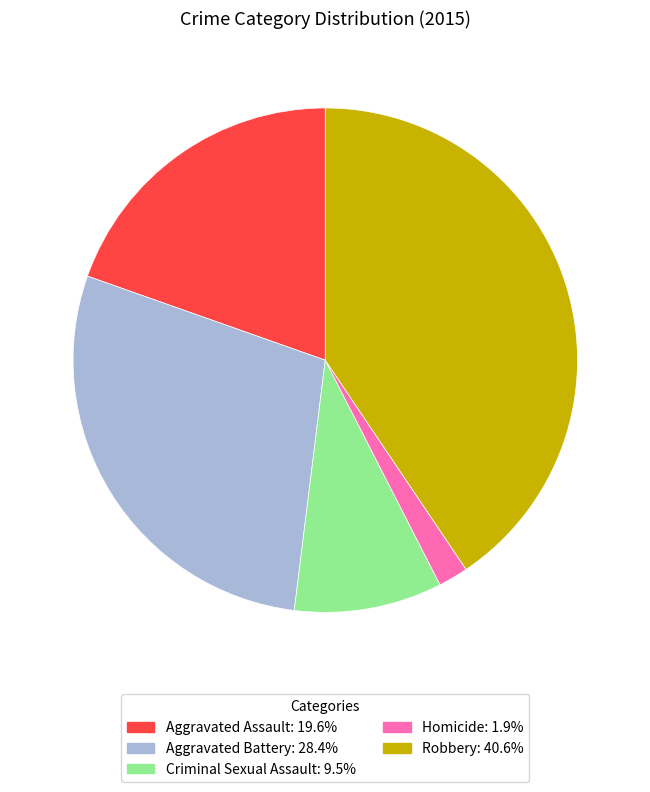

How many segments does this pie chart have?

5